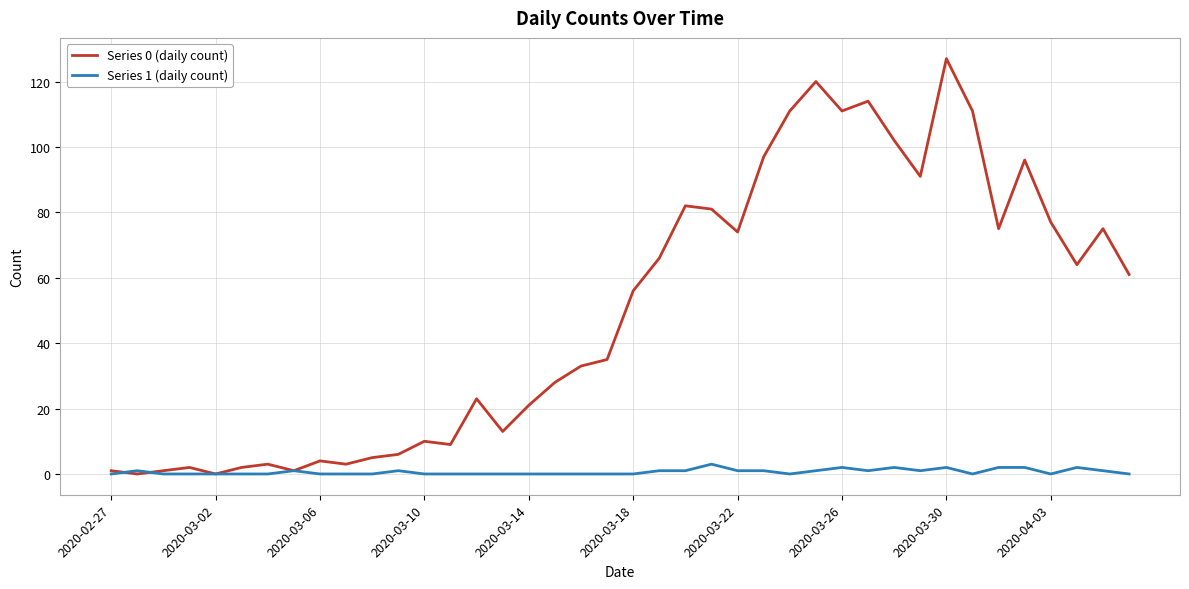

What is the difference between the maximum and second lowest values in the Series 1 (daily count) series?

3